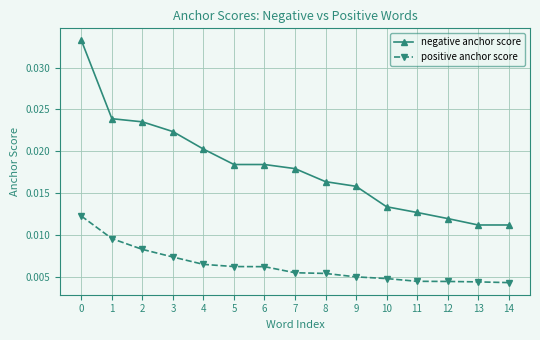

Which series has the widest spread of values?

negative anchor score